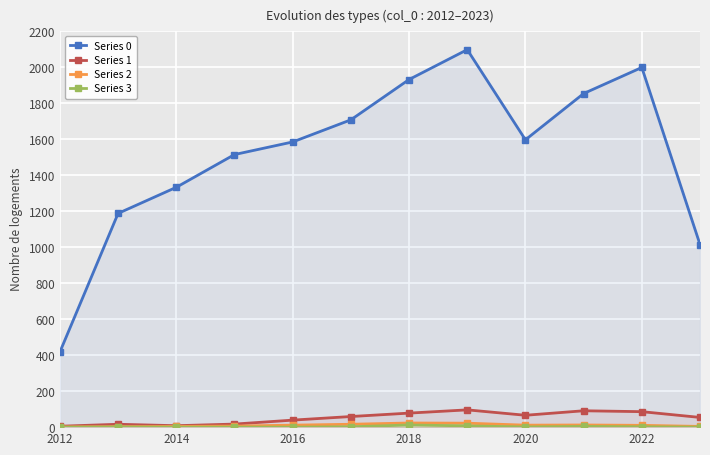

Which series has the largest range (max minus min)?

Series 0